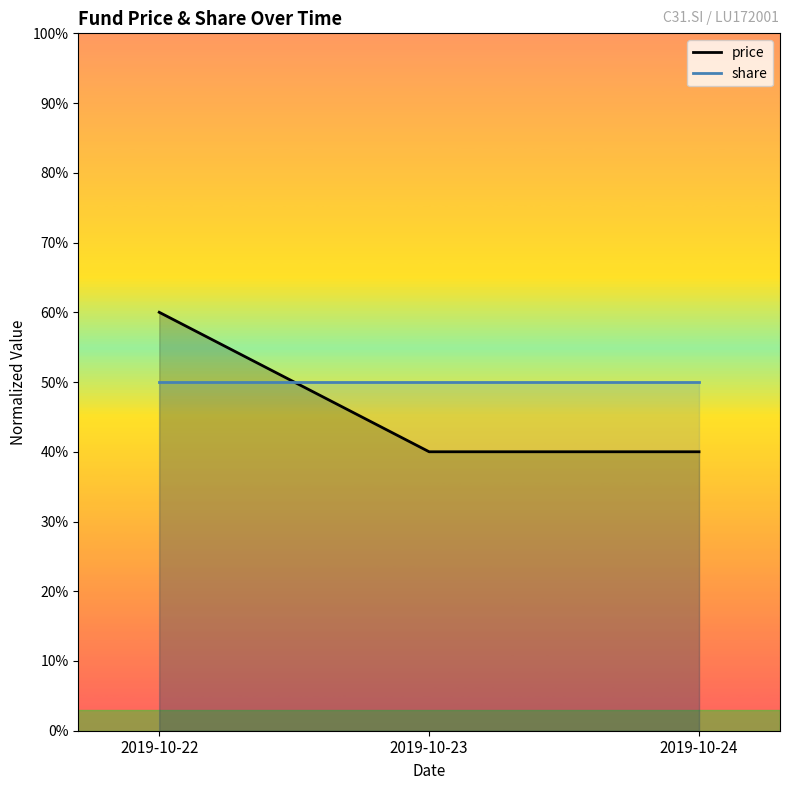

List the labels in order of value, smallest first.

2019-10-23, 2019-10-24, 2019-10-22